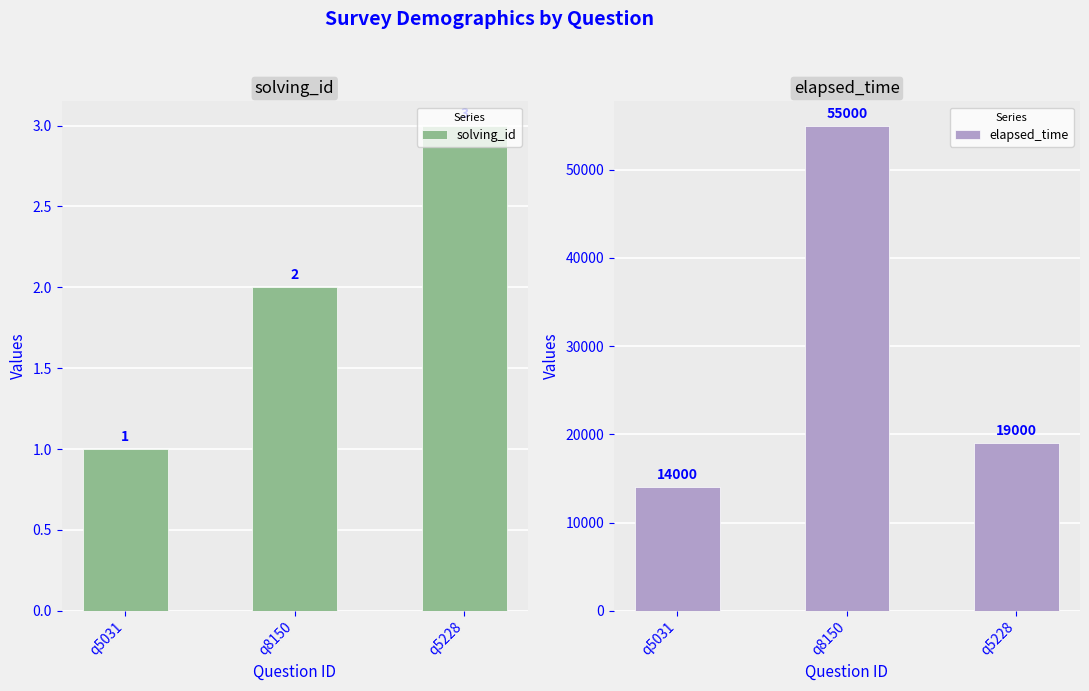

Reading left to right, list all the values displayed in this chart.

solving_id: 1	2	3
elapsed_time: 14000	55000	19000